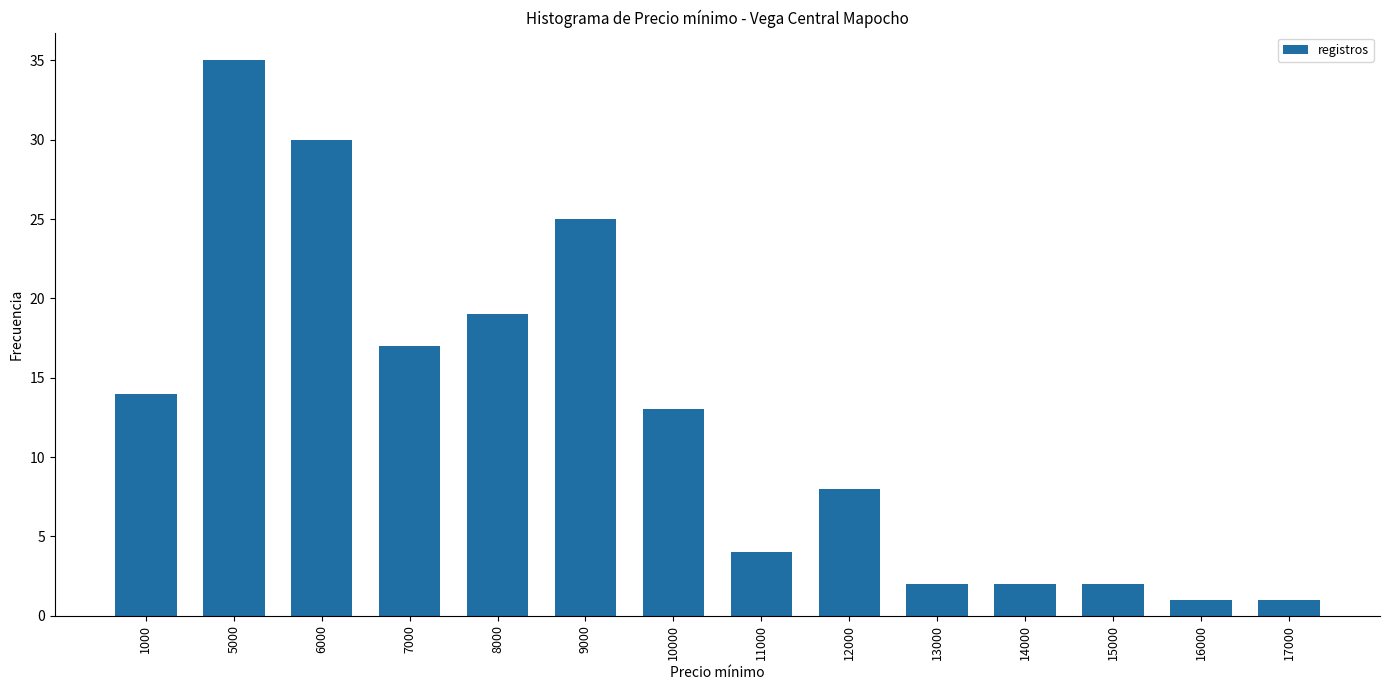

What is the value of the 6th bar from the left?

25